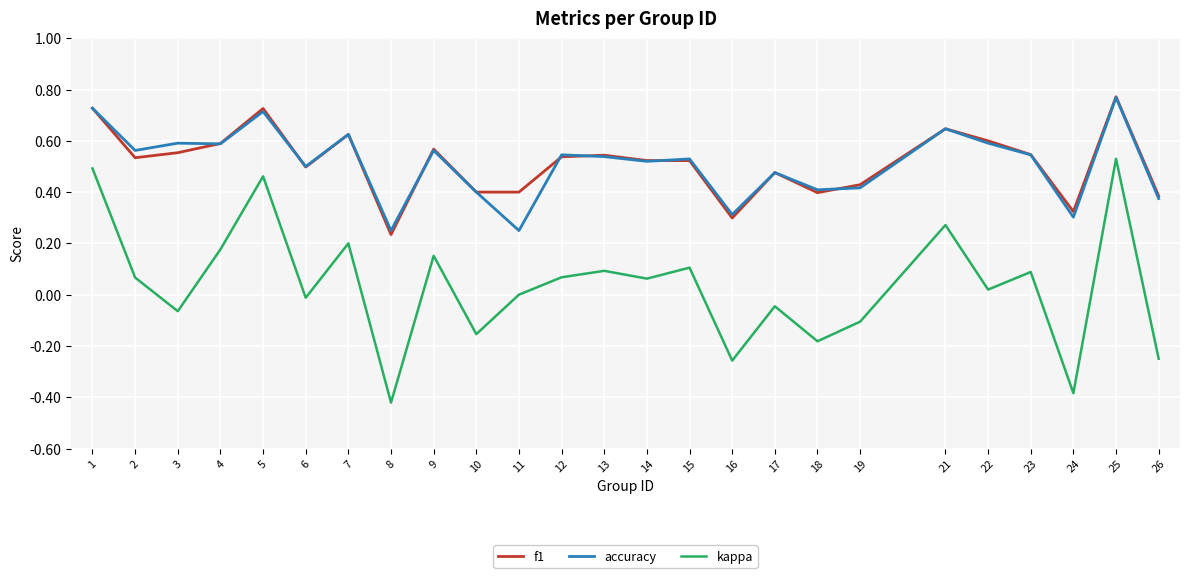

Where is the first local minimum for f1?

2